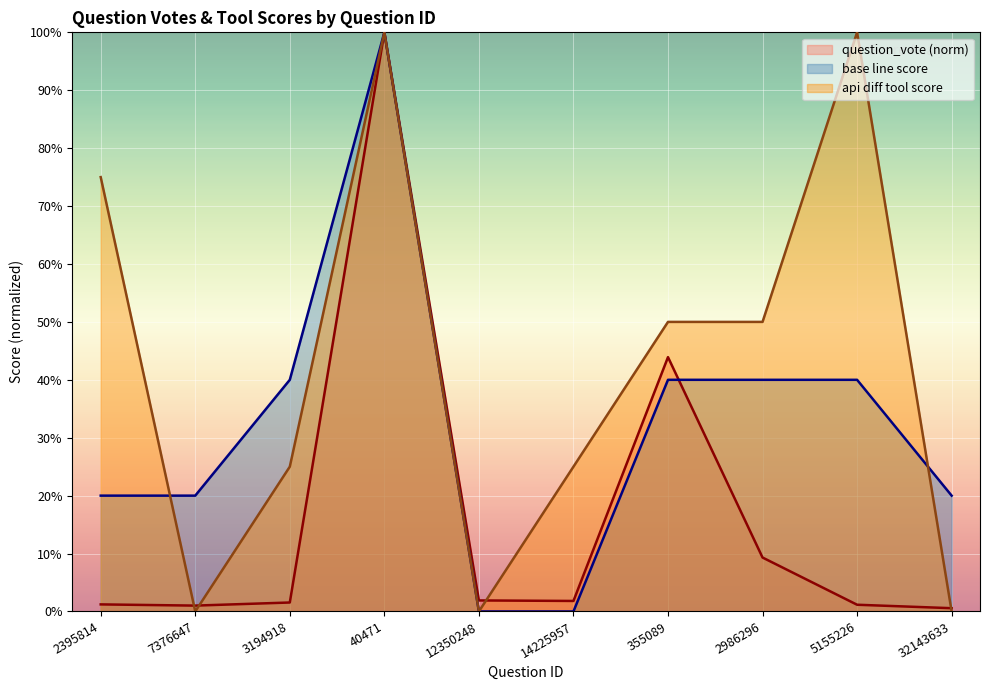

Which series has the largest total across all categories?

api diff tool score